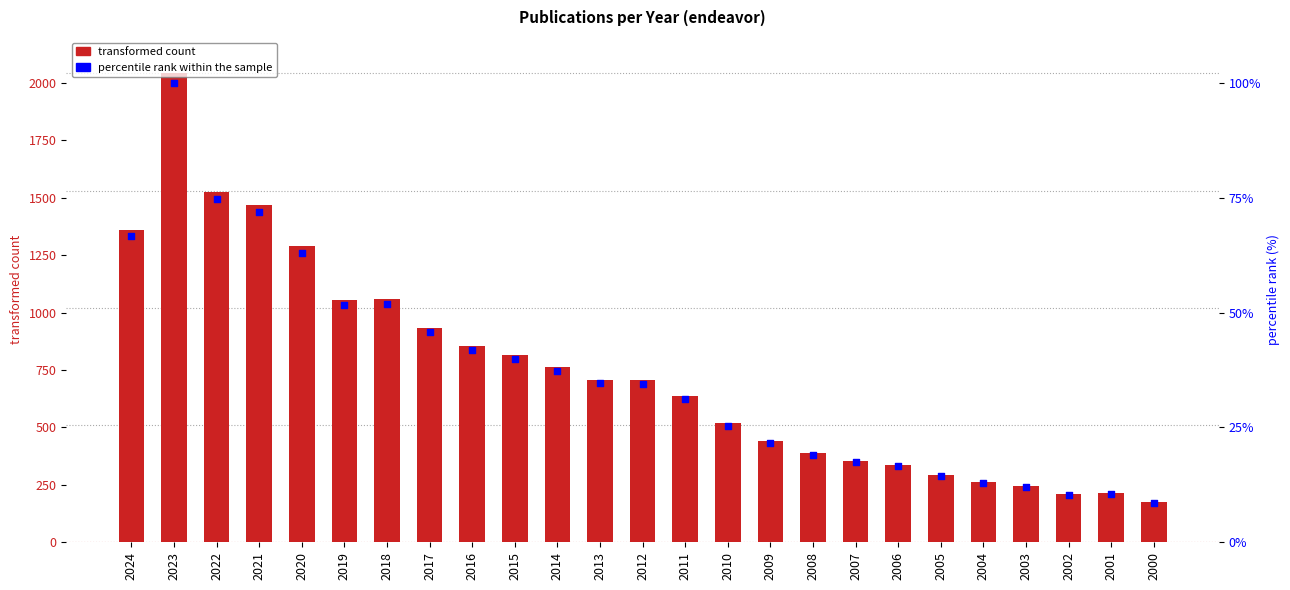

What is the total value across all series at 2007?

373.4